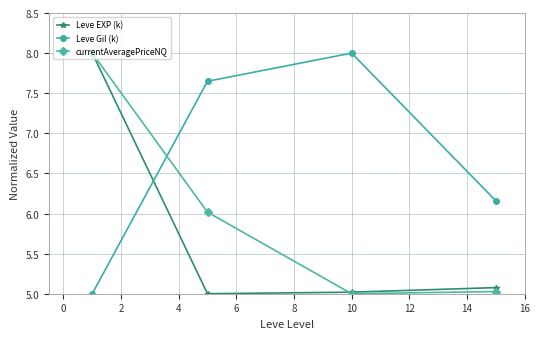

List the series in order of their overall mean, lowest first.

Leve EXP (k), currentAveragePriceNQ, Leve Gil (k)